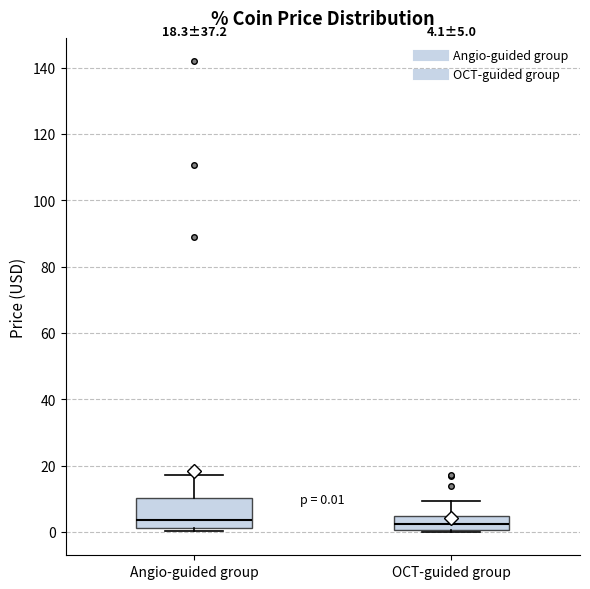

Comparing the boxes themselves (not the whiskers), which one is the tallest?

Angio-guided group